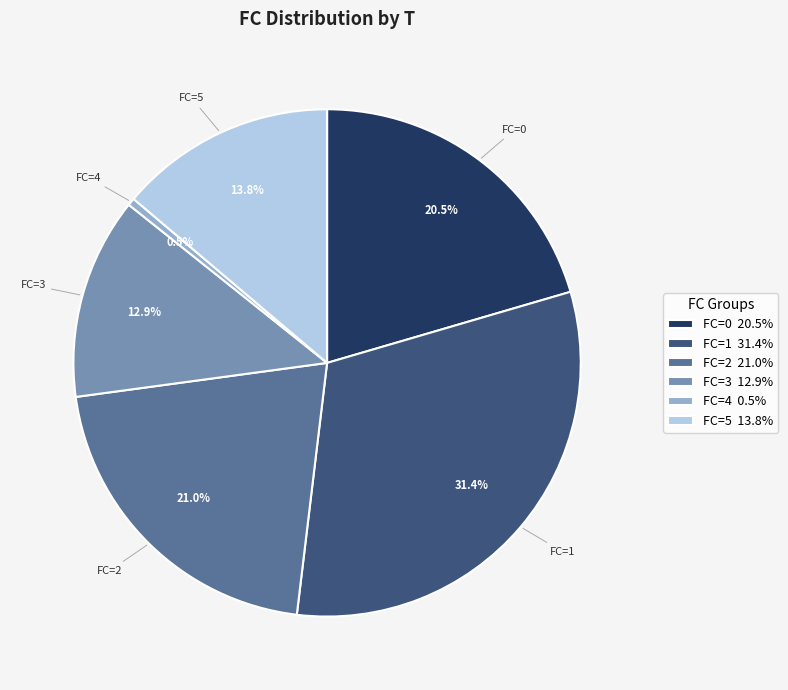

How many slices are in this pie chart?

6